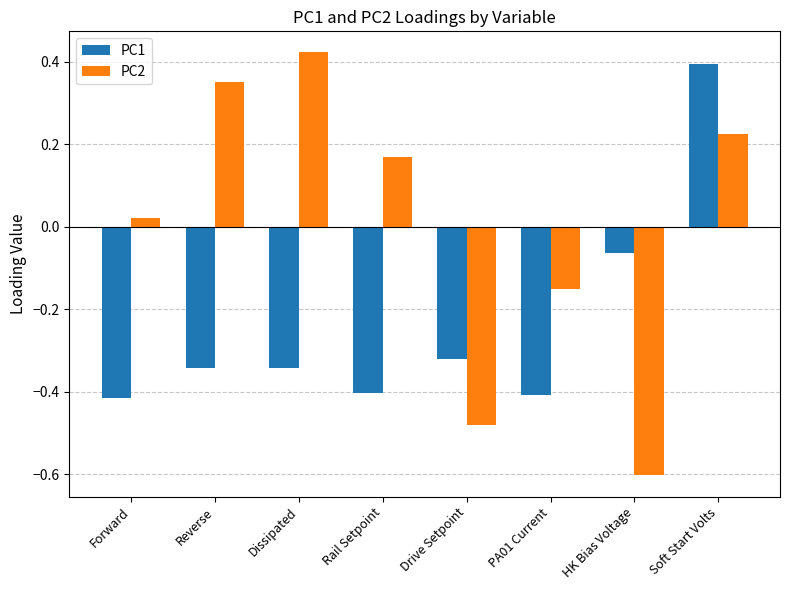

List the labels in order of PC2 value, largest first.

Dissipated, Reverse, Soft Start Volts, Rail Setpoint, Forward, PA01 Current, Drive Setpoint, HK Bias Voltage